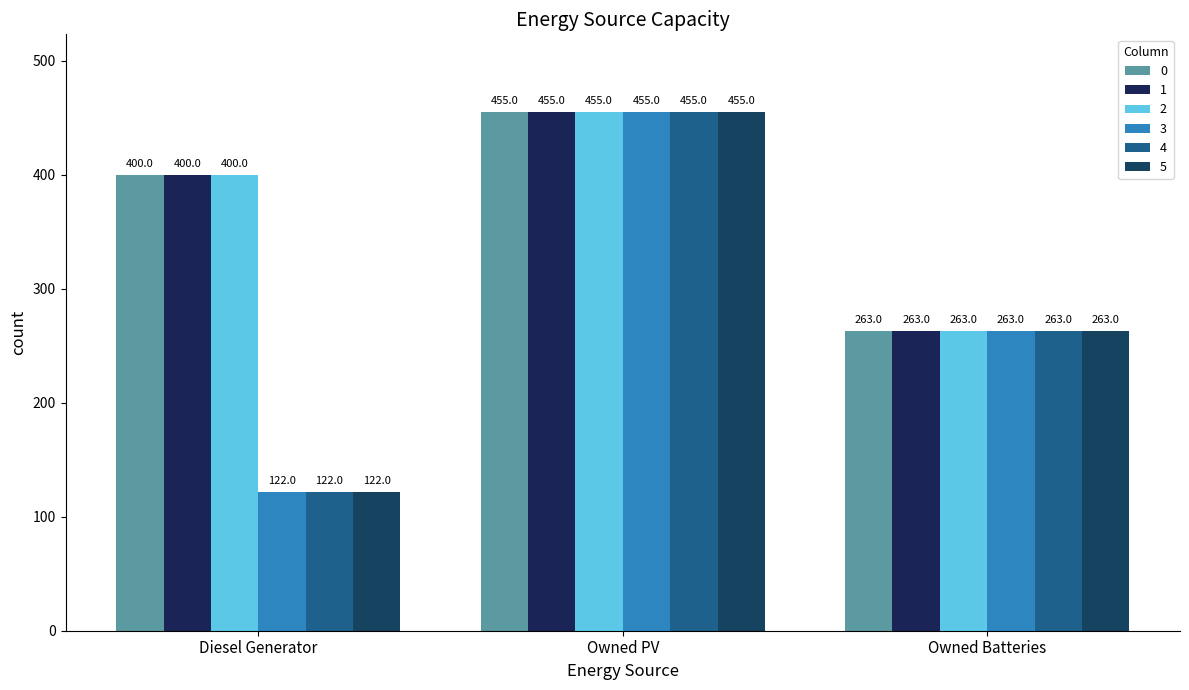

What is the total value across all series at Owned PV?

2730